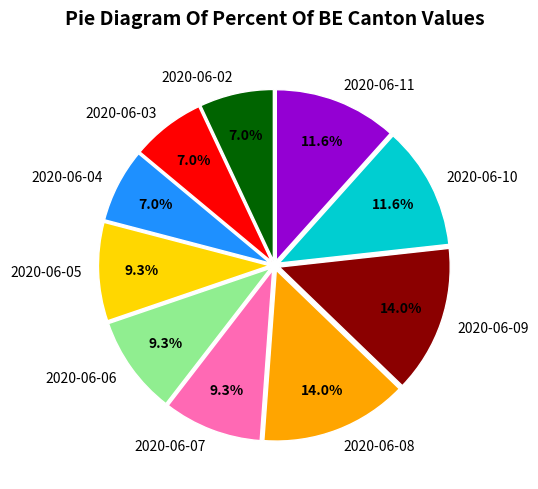

Count the number of slices in the pie.

10